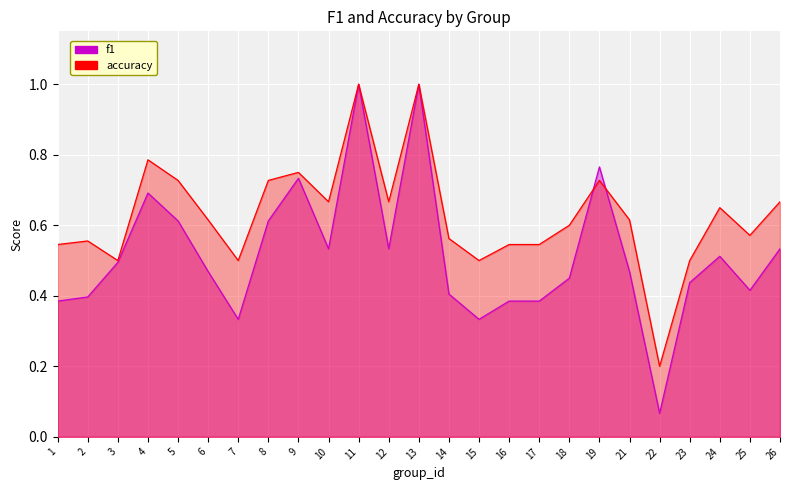

What is the greatest value displayed?

1.0